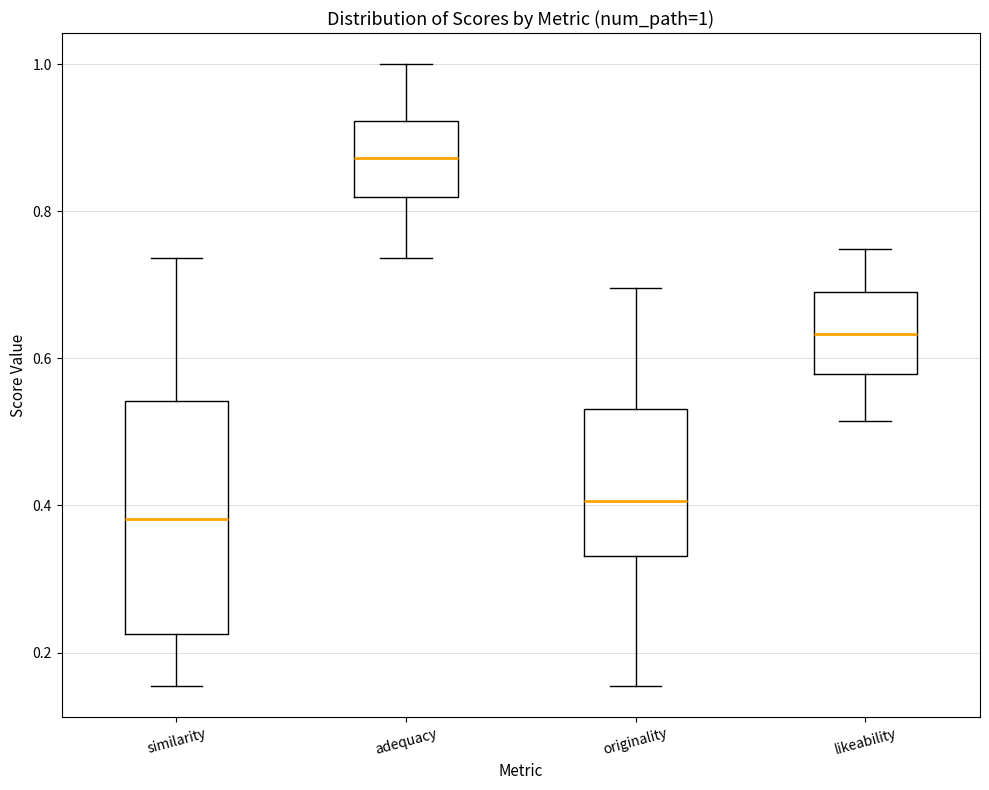

Which box is the tallest, from its lower edge to its upper edge?

similarity